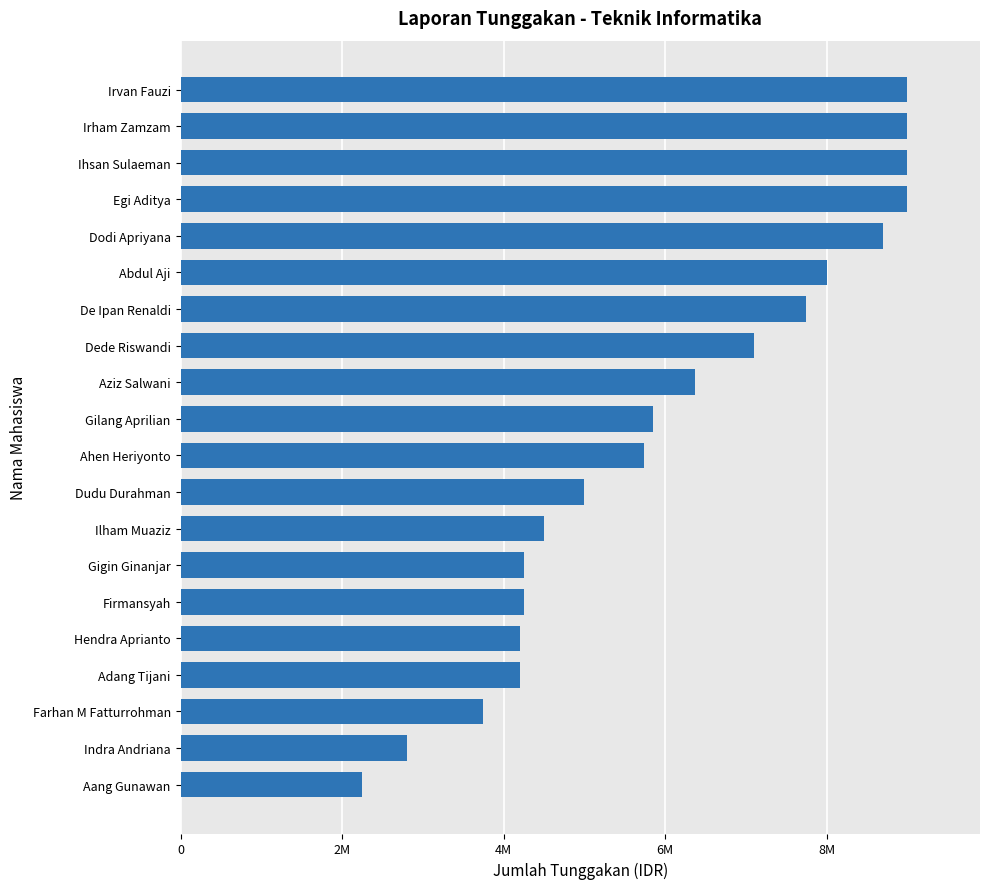

Does the chart contain any negative values?

No